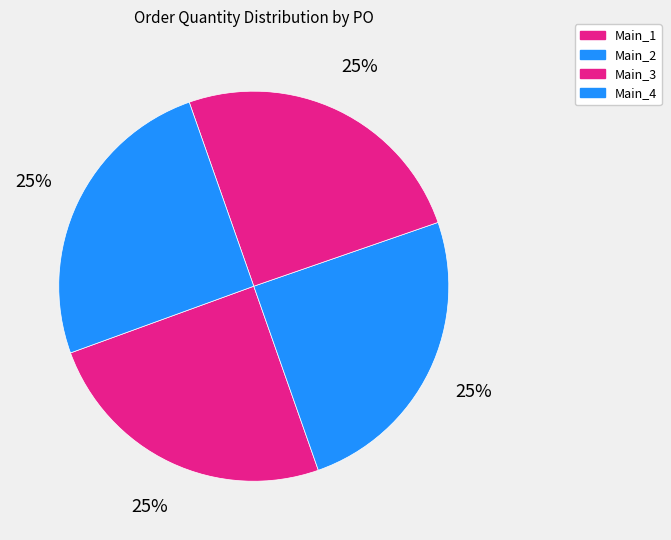

What is the largest slice in the pie chart?

Main_4